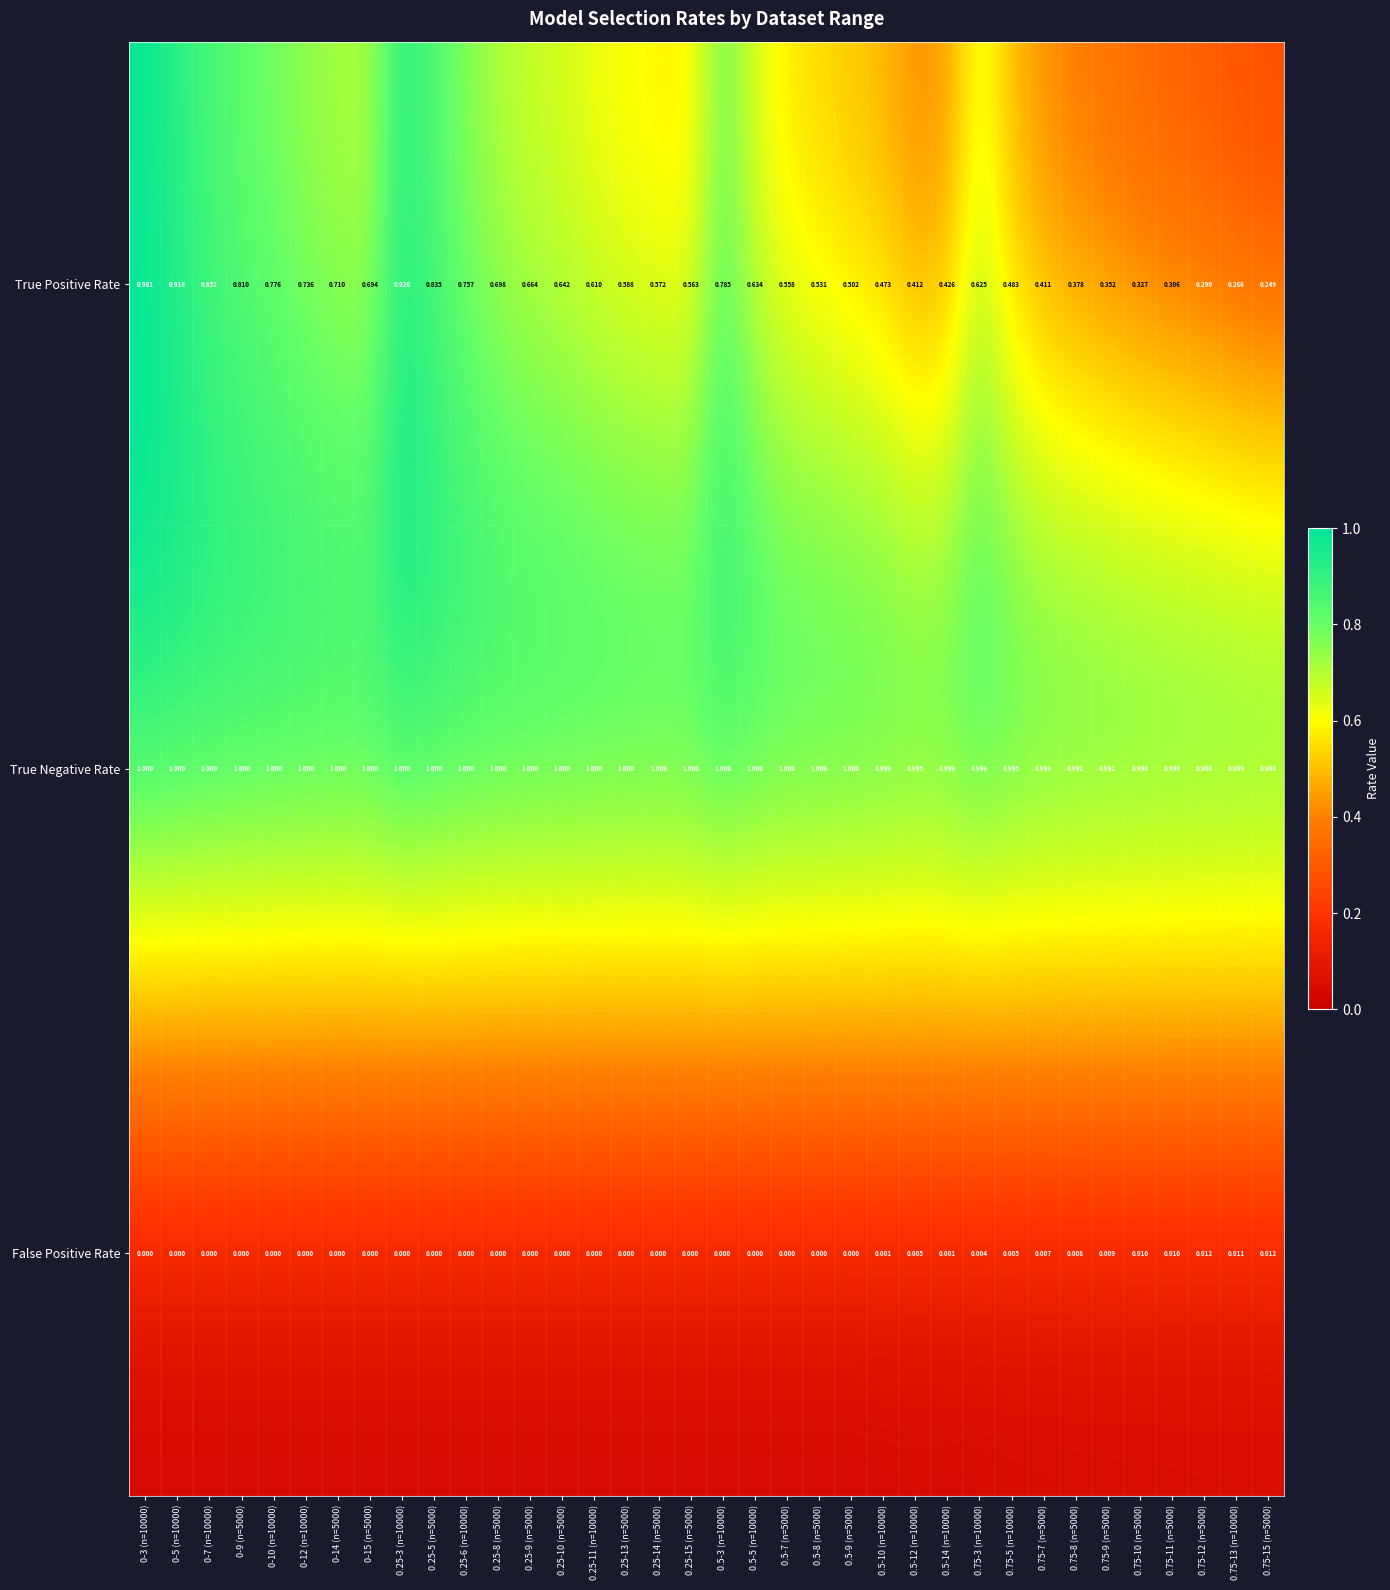

Between 0.25-14 (n=5000) and 0.75-10 (n=5000), which series saw the biggest shift?

True Positive Rate